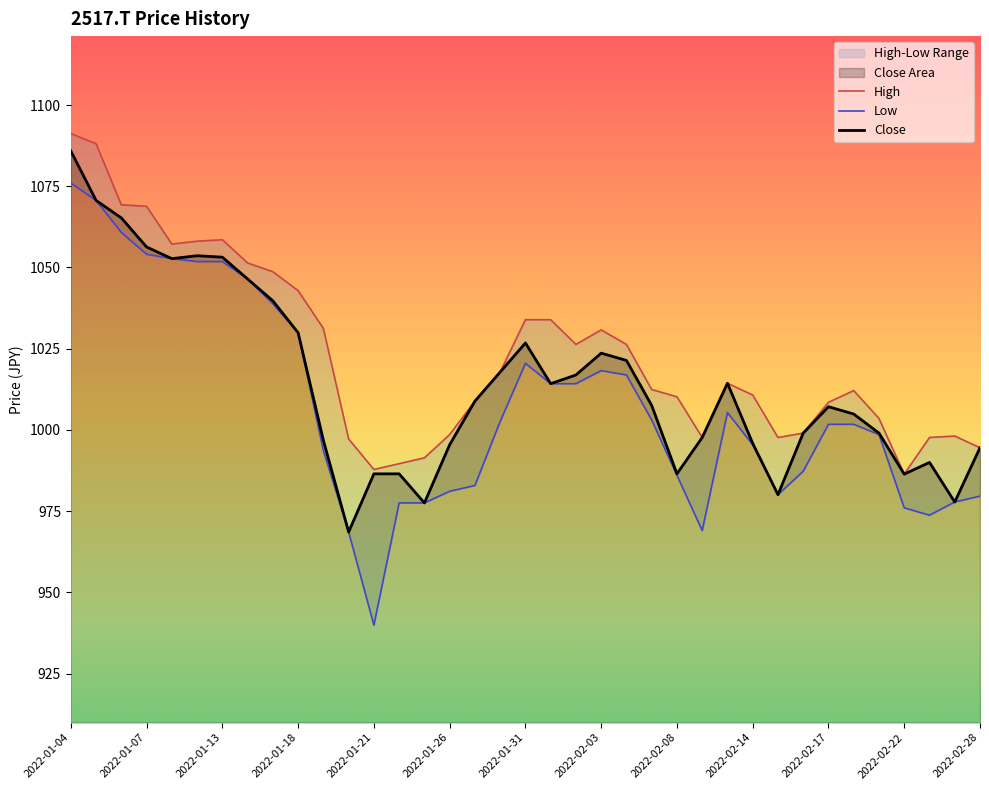

What is the value of the Close point at the 8th from the left?

1046.5